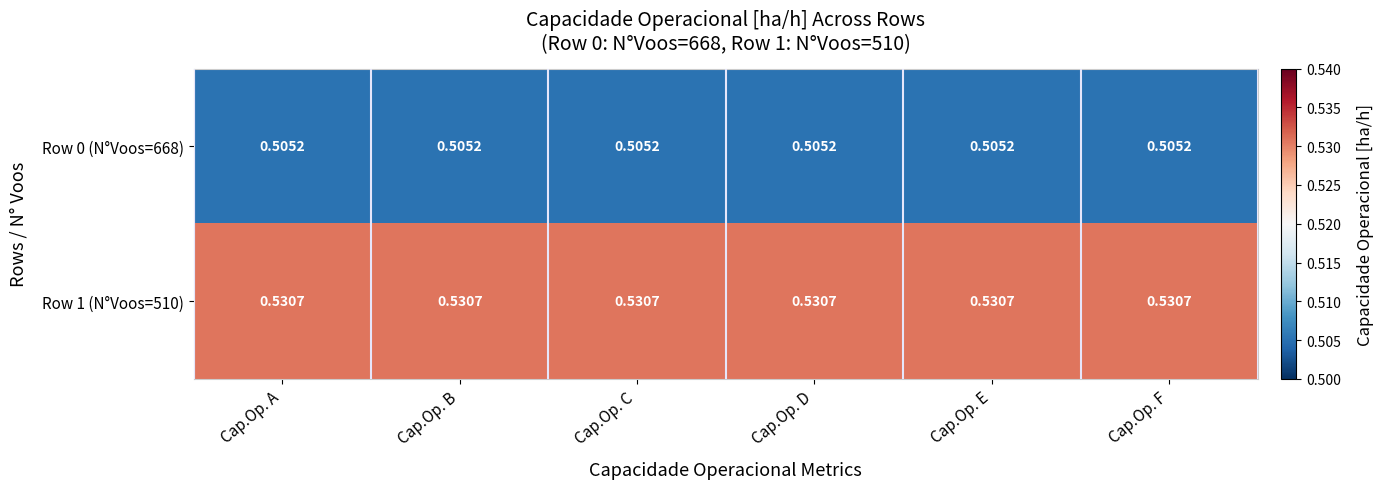

Is the value of Row 0 (N°Voos=668) at Cap.Op. D greater than the value of Row 1 (N°Voos=510) at Cap.Op. B?

No